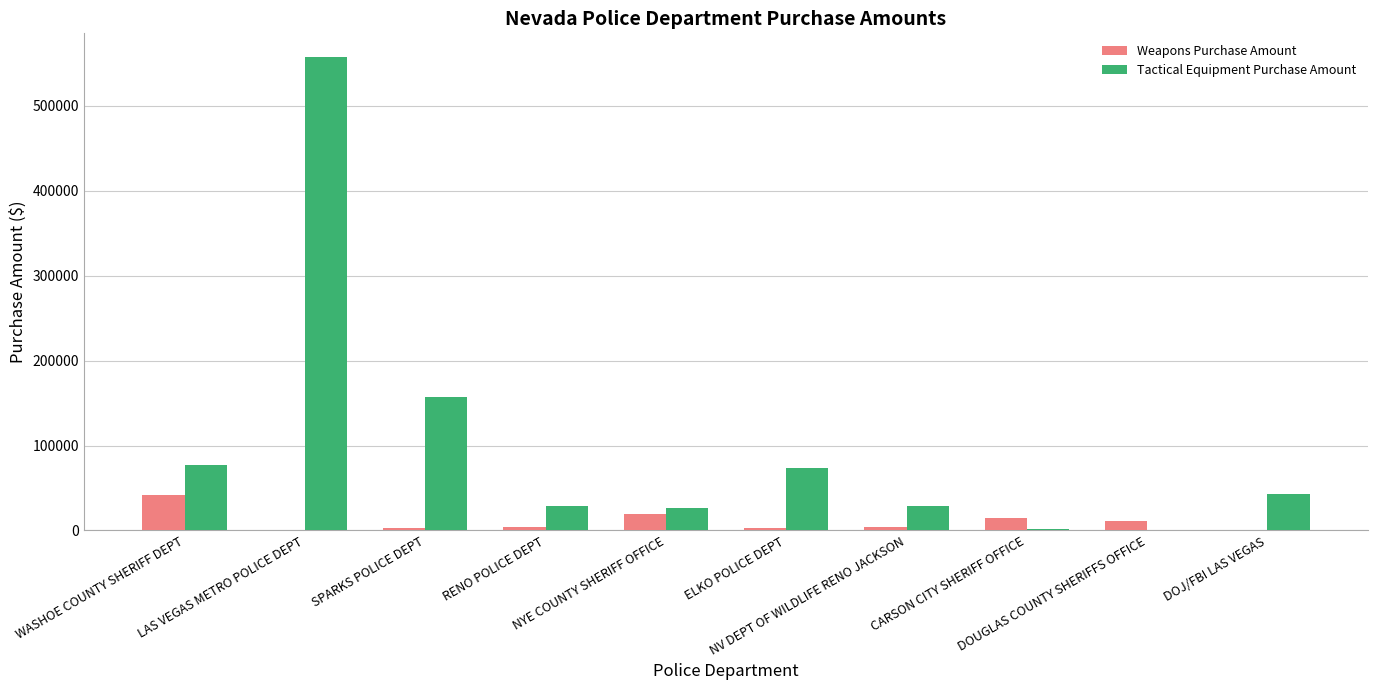

Which category has the highest value across all series?

LAS VEGAS METRO POLICE DEPT